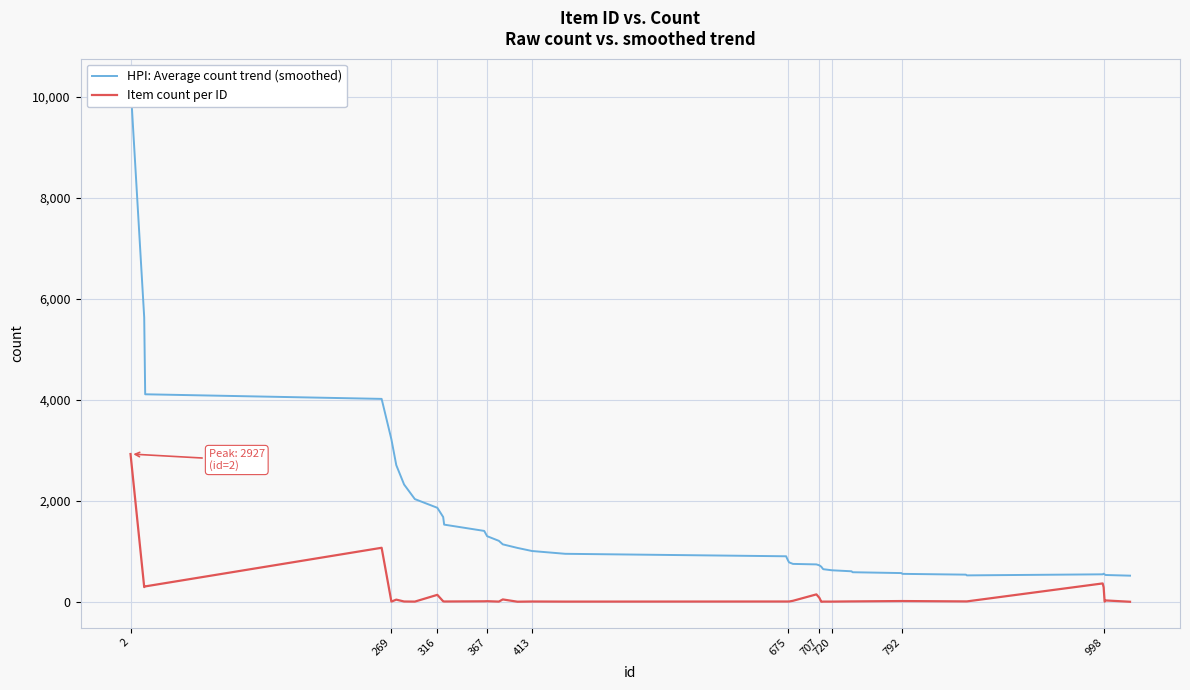

What is the maximum value for Item count per ID?

2927